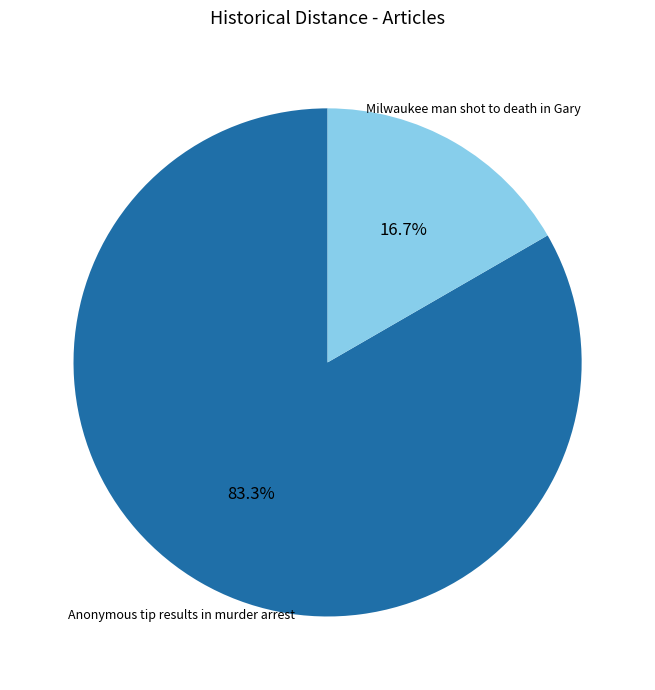

How many slices are in this pie chart?

2